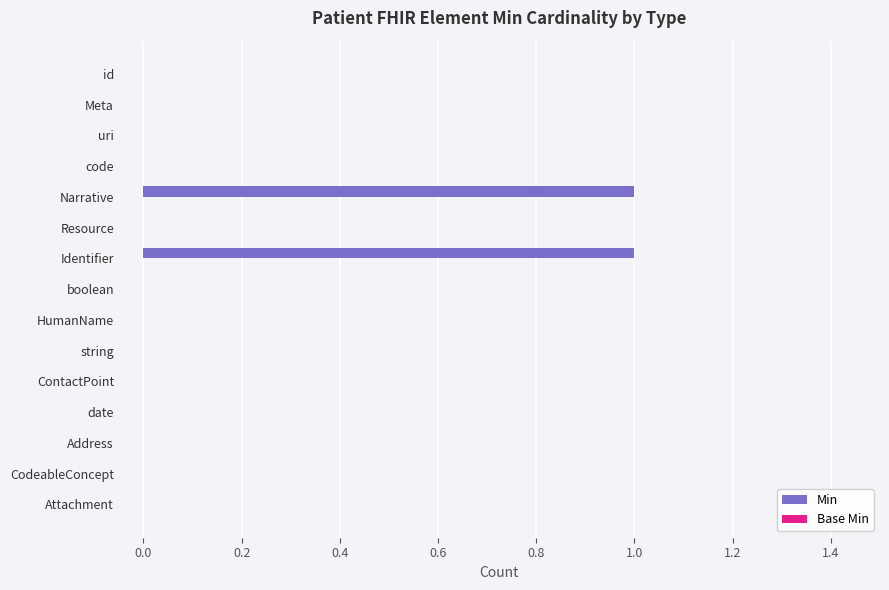

Are the bars grouped side by side (vs. stacked)?

No